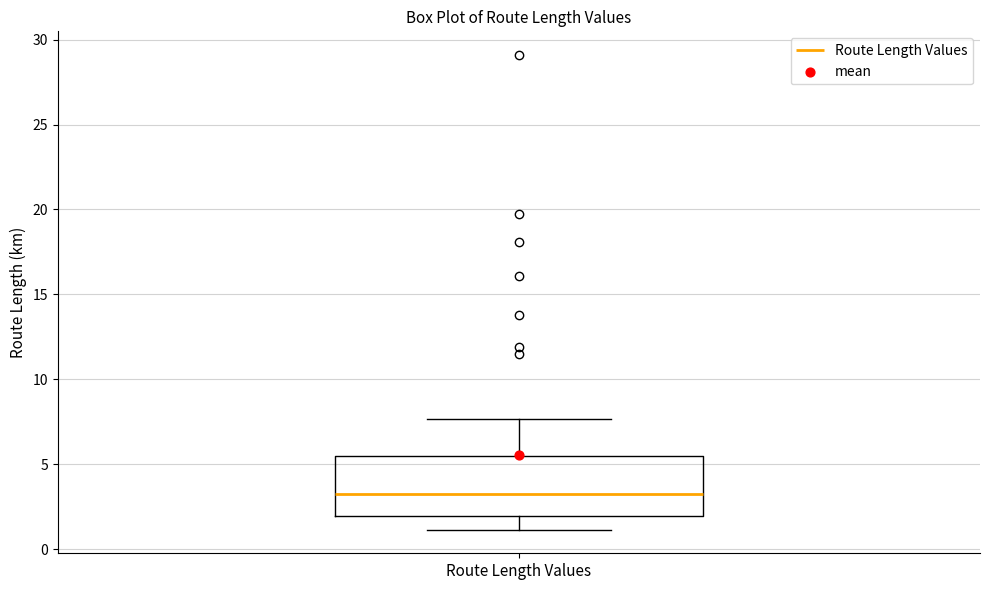

Where does the upper whisker of the box for Route Length Values end on the y-axis? The values are not printed on the chart, so give them approximately, as read against the axis.

7.5